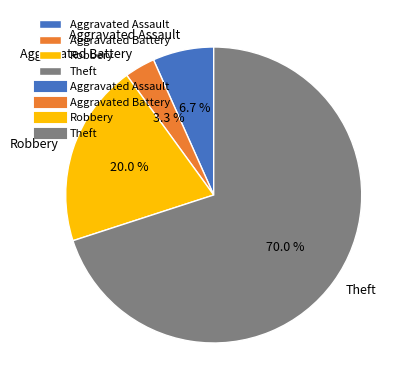

What percentage is NOT represented by Theft?

30.0%